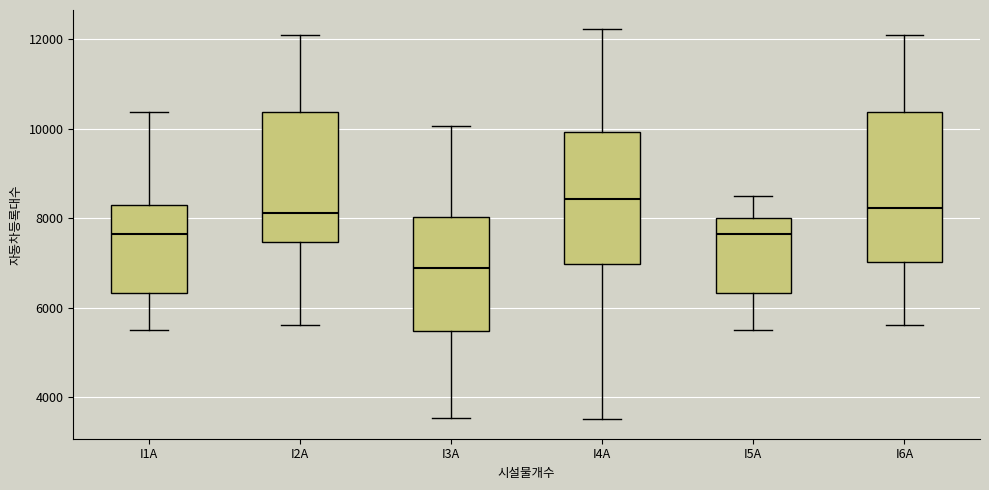

Which box's median line is the lowest?

I3A